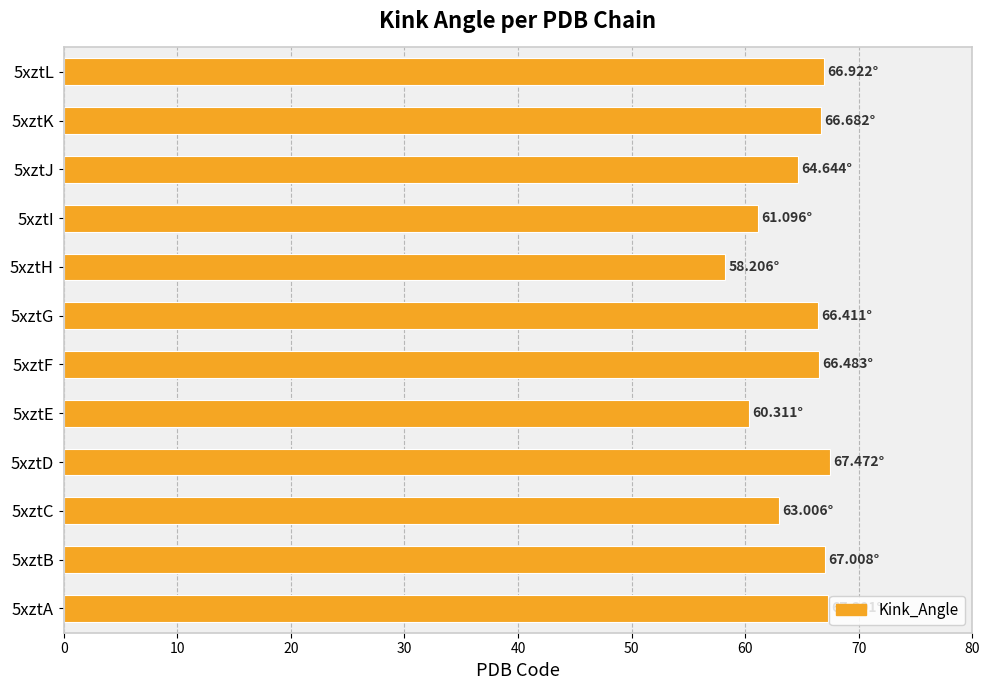

What is the minimum value shown in the chart?

58.2